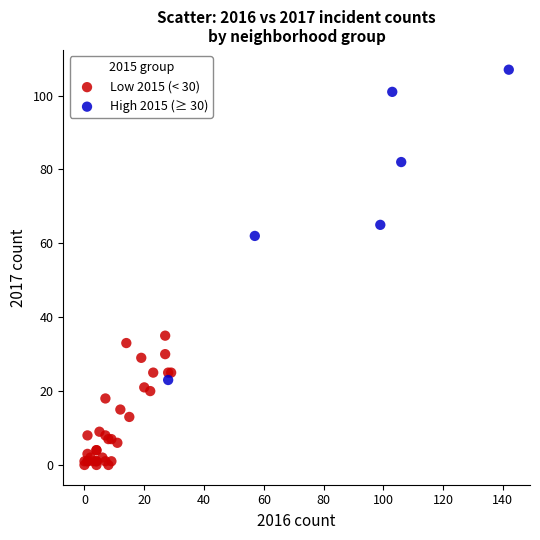

Which series has the largest Y range (max minus min)?

High 2015 (≥ 30)